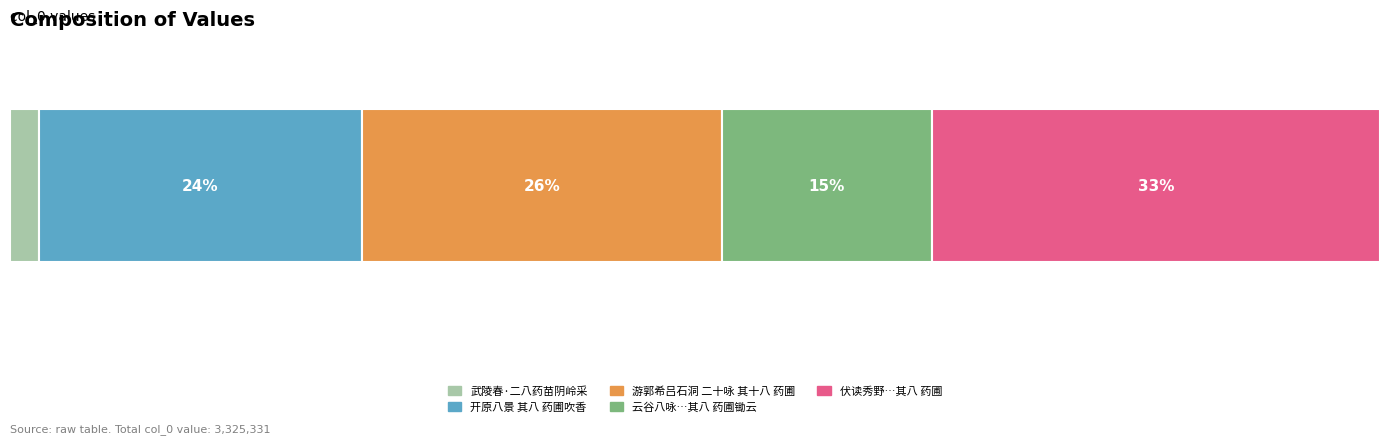

Reading left to right, what are all the values shown in this chart?

71475	782030	874395	509567	1087864